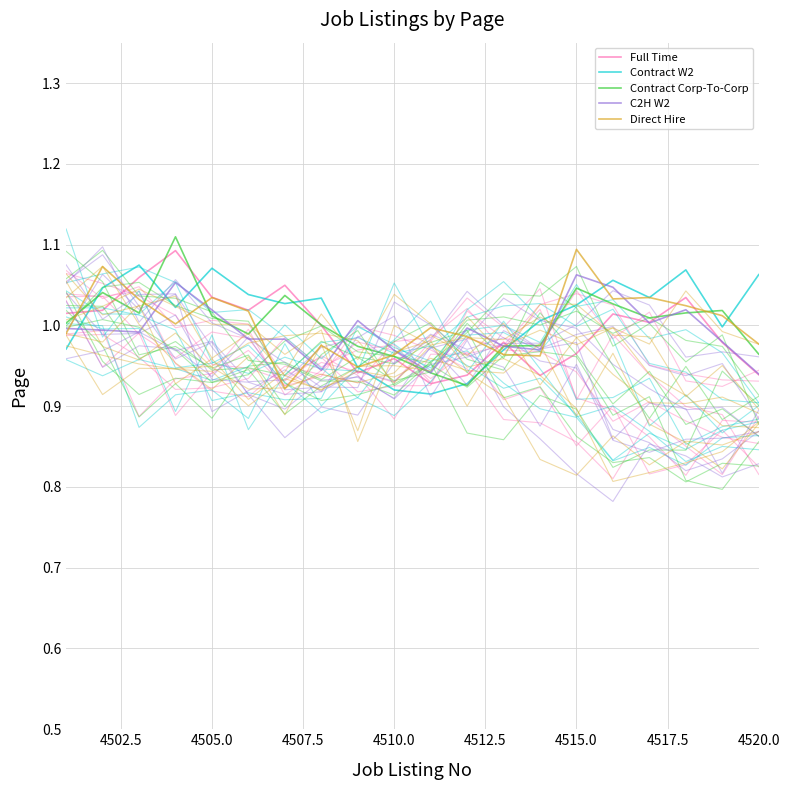

How many distinct data groups are displayed?

5